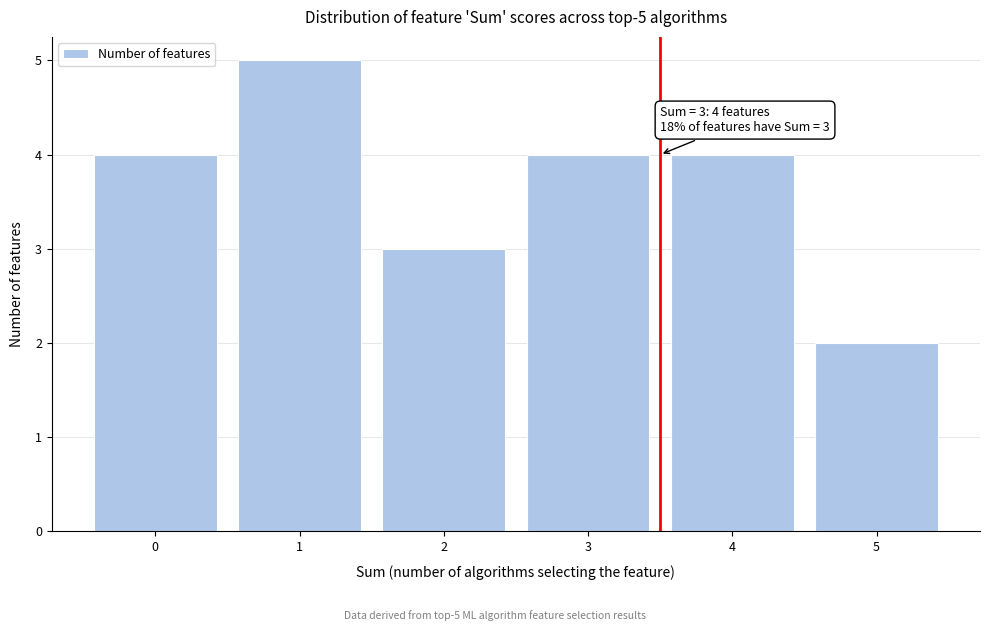

Reading right to left, transcribe all the data shown in this chart.

5=2	4=4	3=4	2=3	1=5	0=4